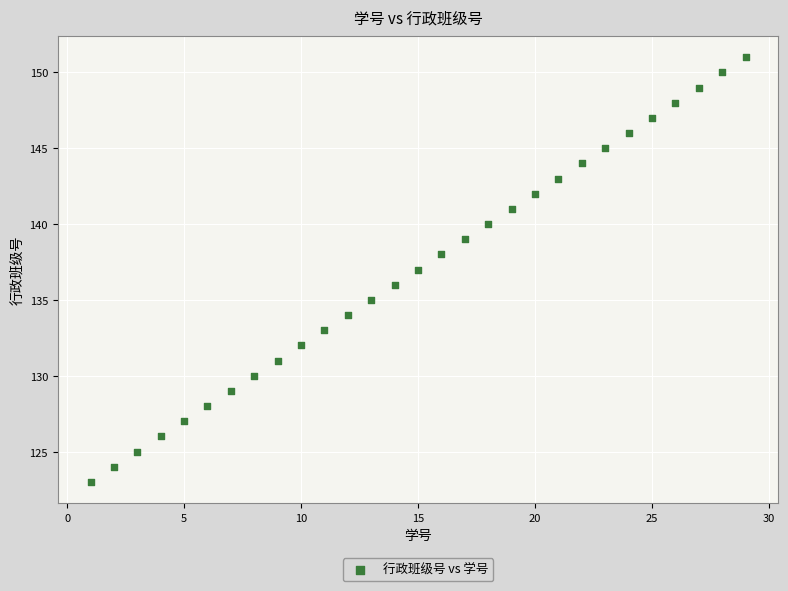

What is the range of Y values (max minus min)?

28